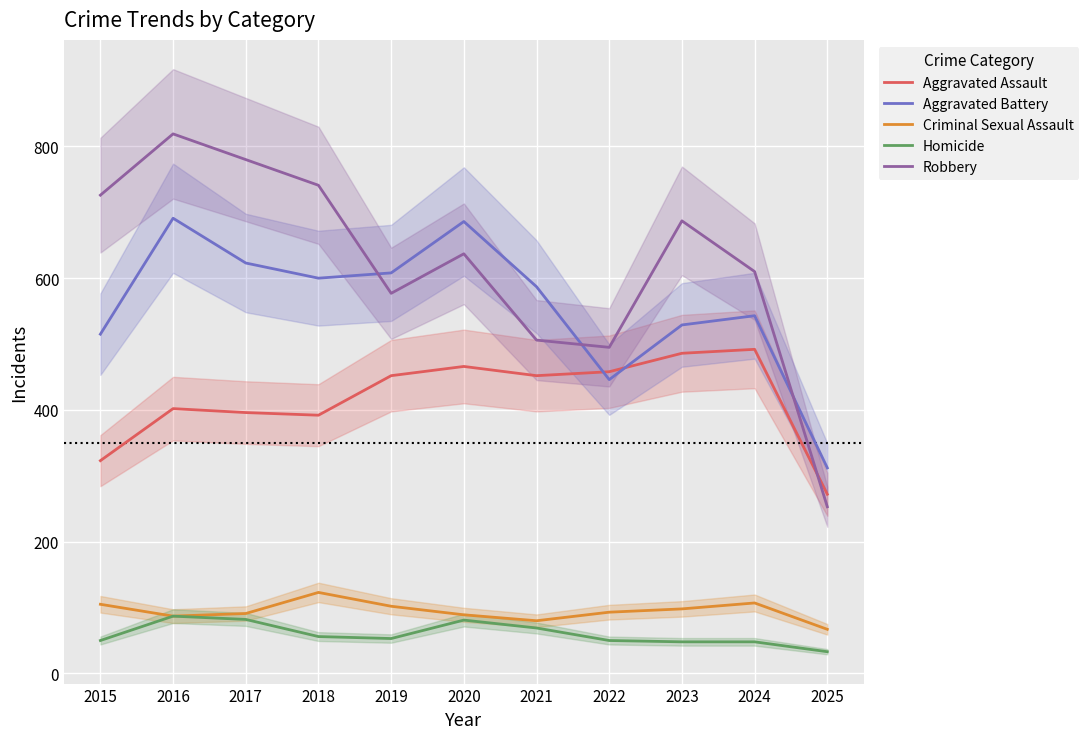

What is the minimum value shown in the chart?

33